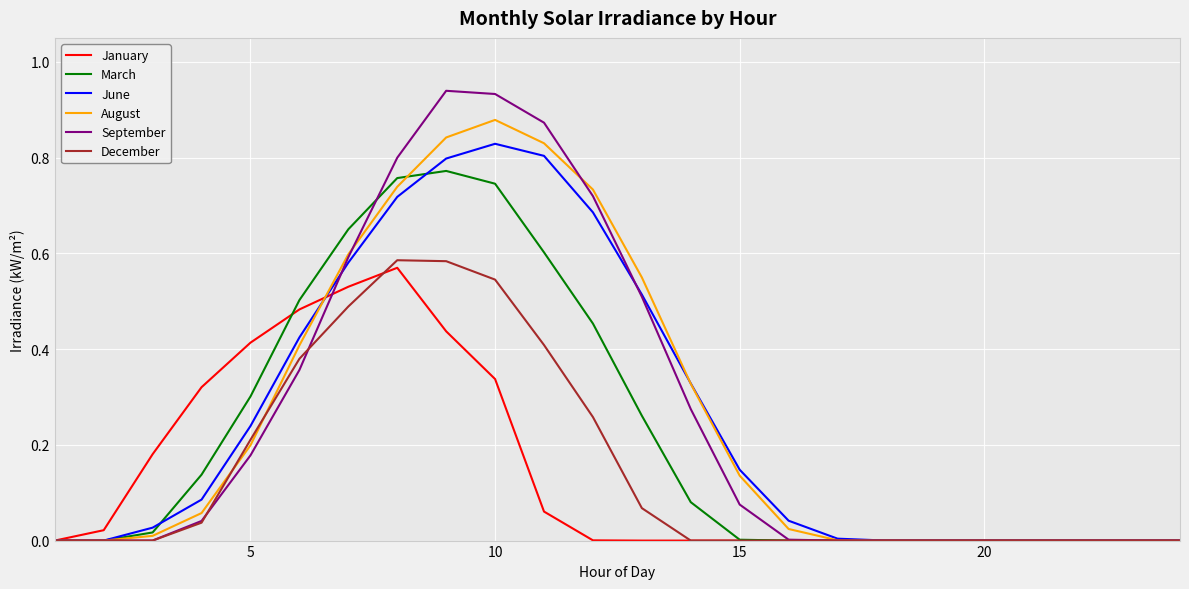

How many lines are shown in the chart?

6